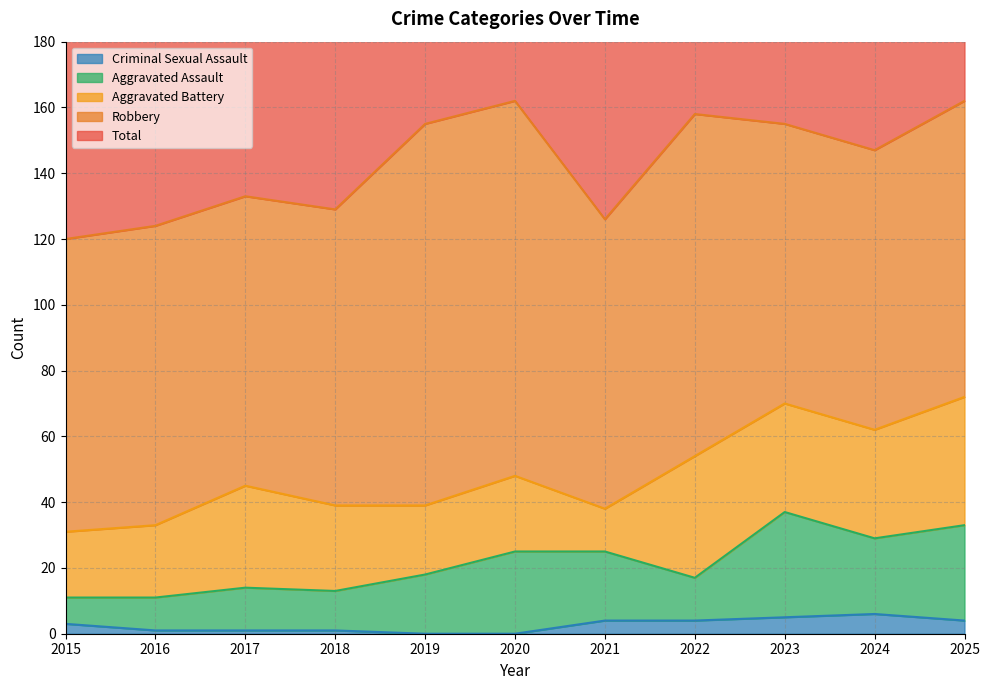

How many values in Criminal Sexual Assault are above zero?

9